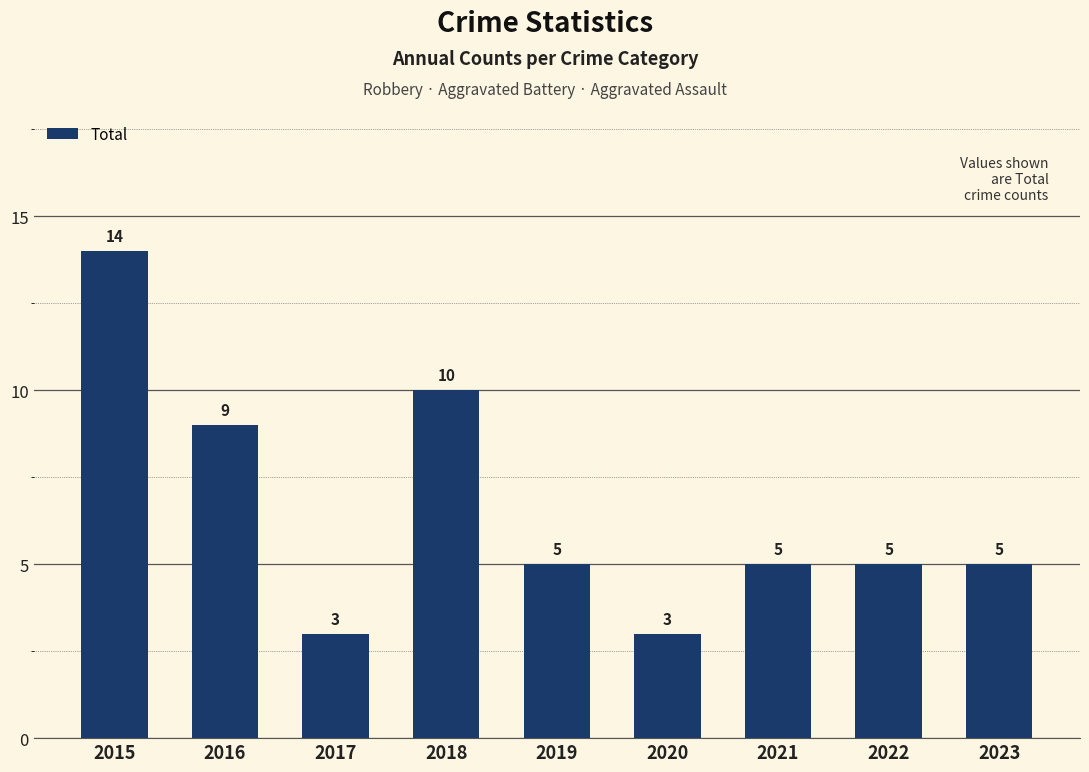

How many bars are there in total?

9